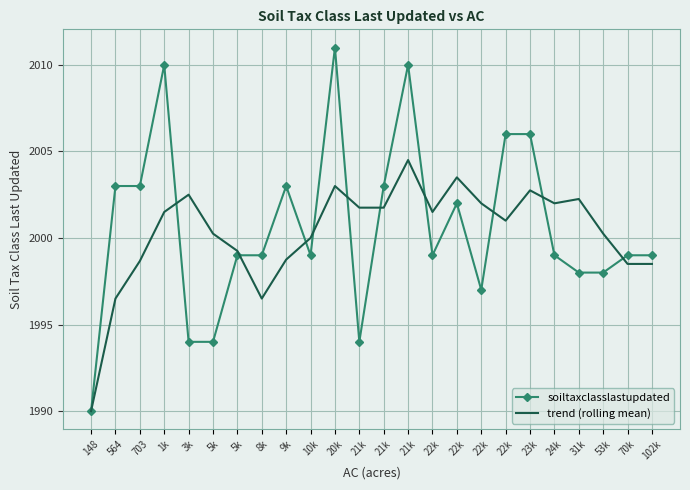

Rank the categories by soiltaxclasslastupdated value from highest to lowest.

20k, 1k, 21k, 22k, 23k, 564, 703, 9k, 21k, 22k, 5k, 8k, 10k, 22k, 24k, 70k, 102k, 31k, 53k, 22k, 3k, 5k, 21k, 148